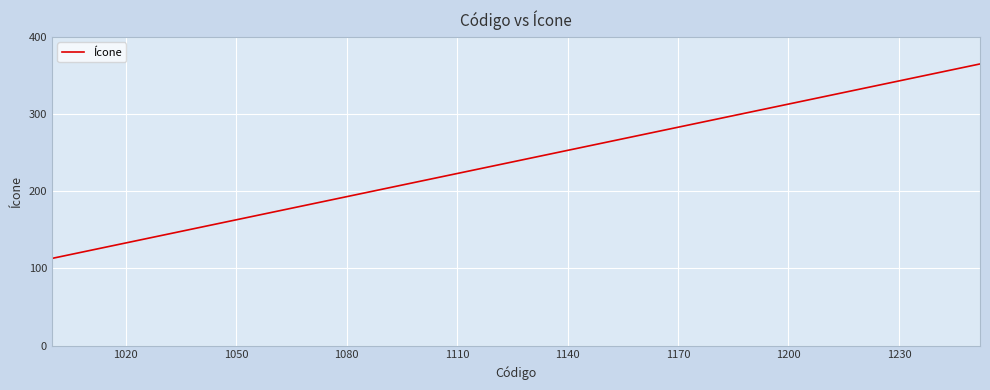

What is the smallest value displayed?

113